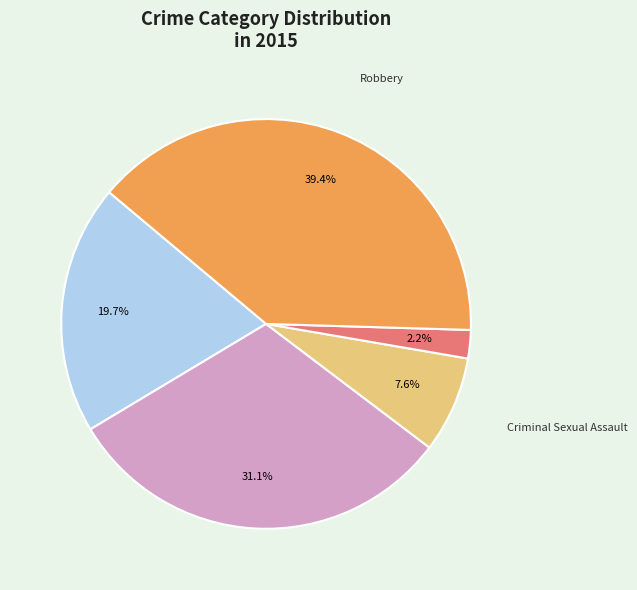

Is there a majority slice in this chart?

No